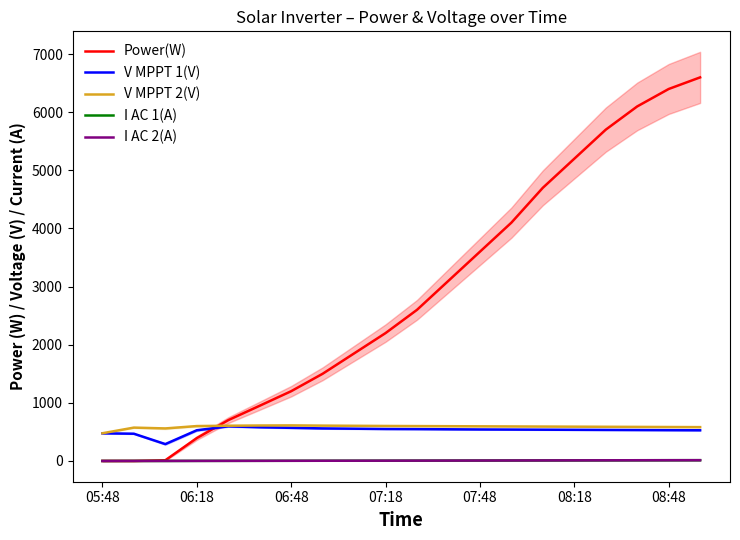

At which category is the sum across all series the highest?

19